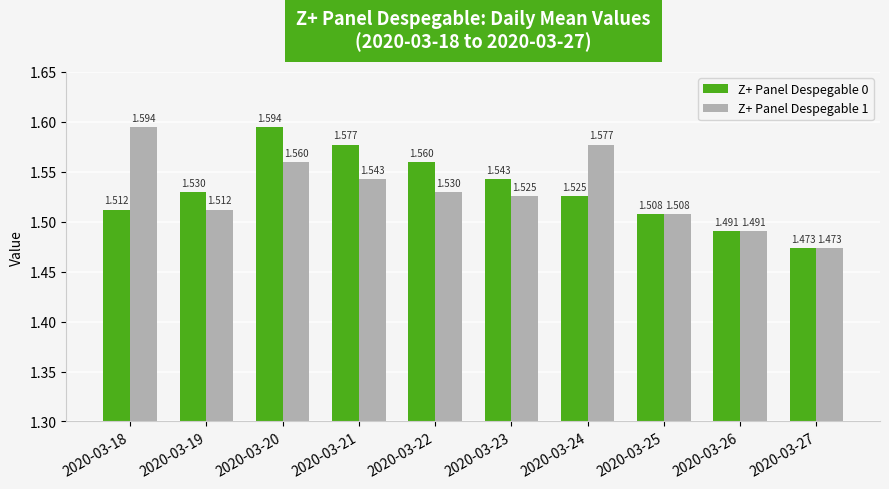

What is the difference between the maximum and minimum values in the Z+ Panel Despegable 1 series?

0.1